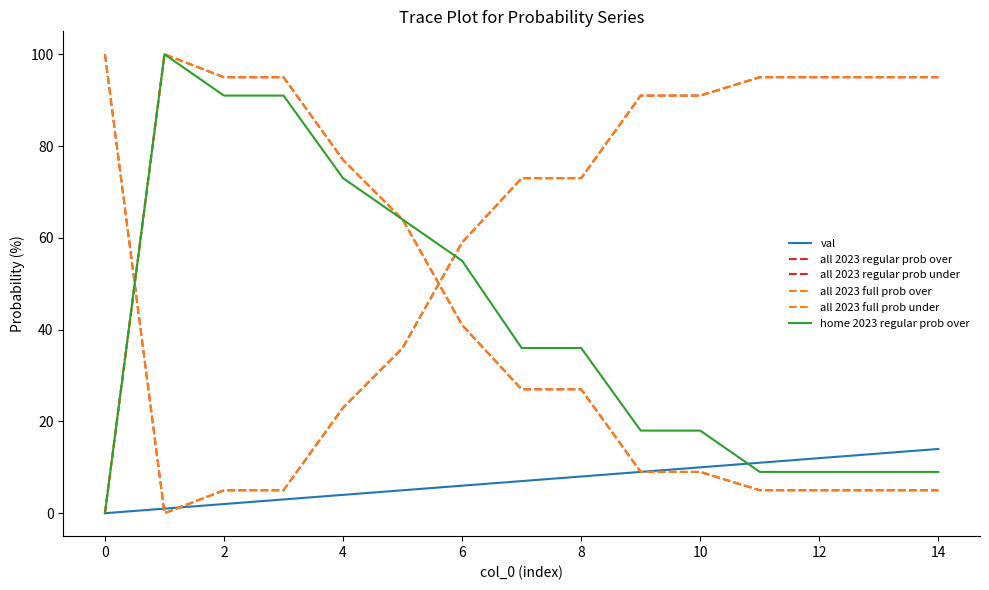

After their last crossing, which series has the higher values: all 2023 full prob under or home 2023 regular prob over?

all 2023 full prob under